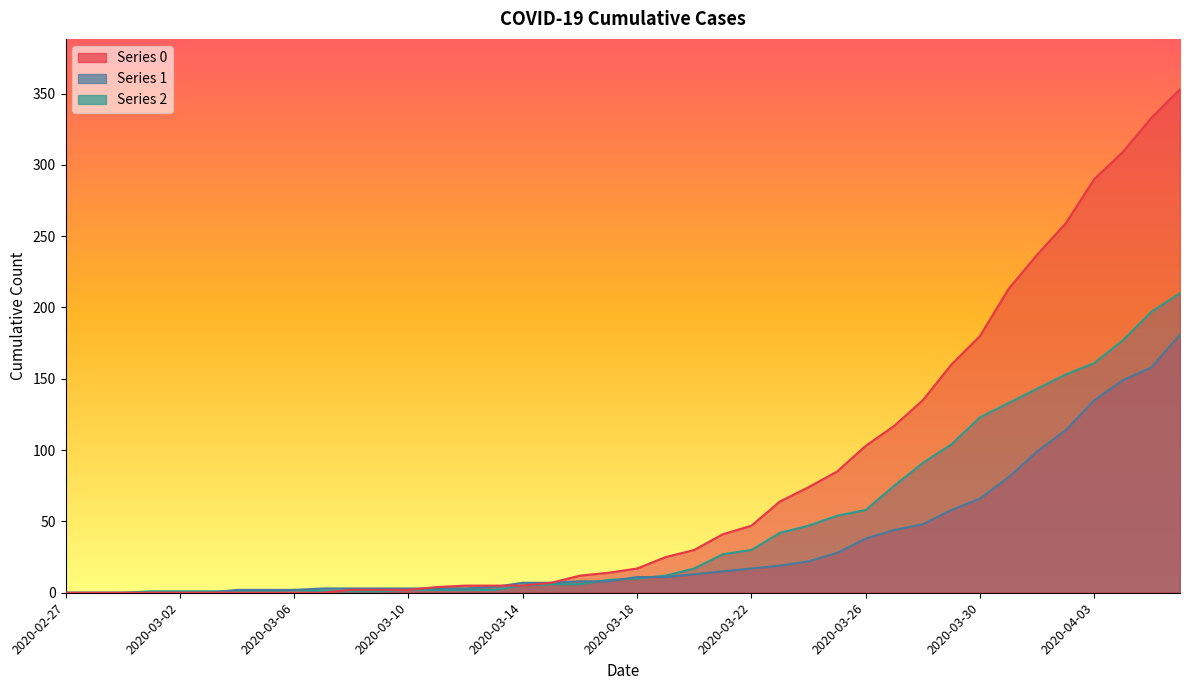

At which label does 1 first exceed 11?

2020-03-20